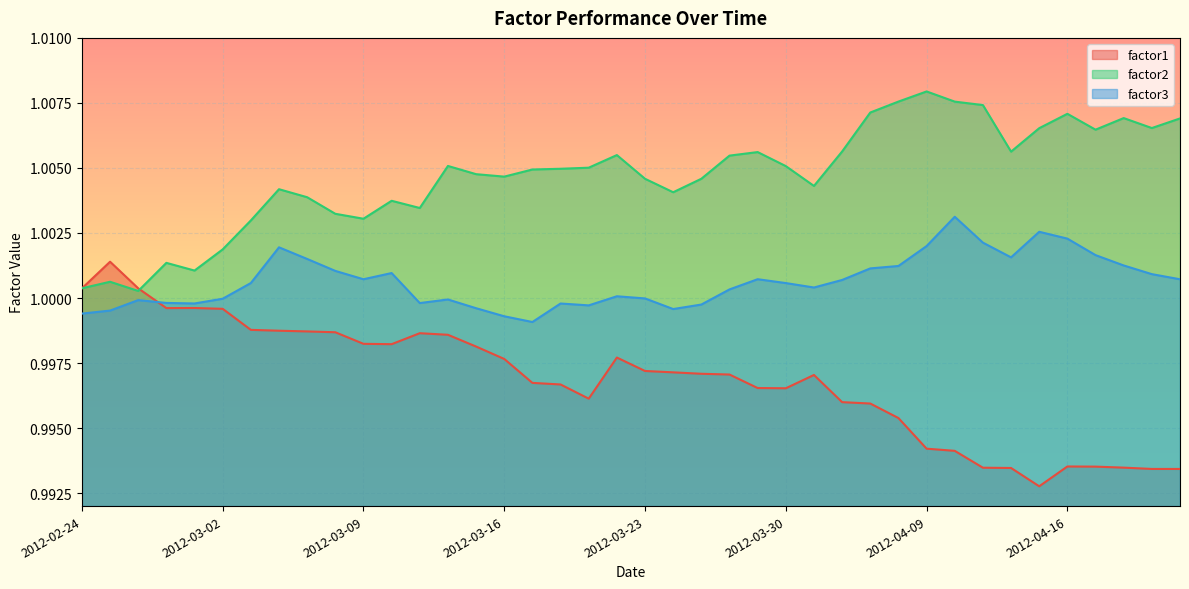

How many categories are shown in the chart?

40